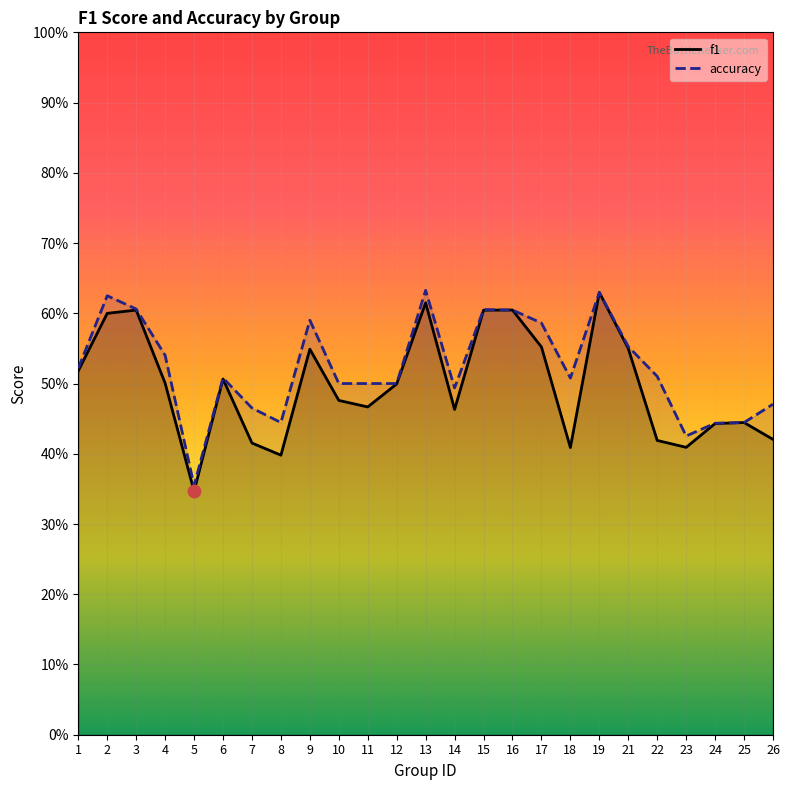

What are all the series names shown in the legend?

f1, accuracy